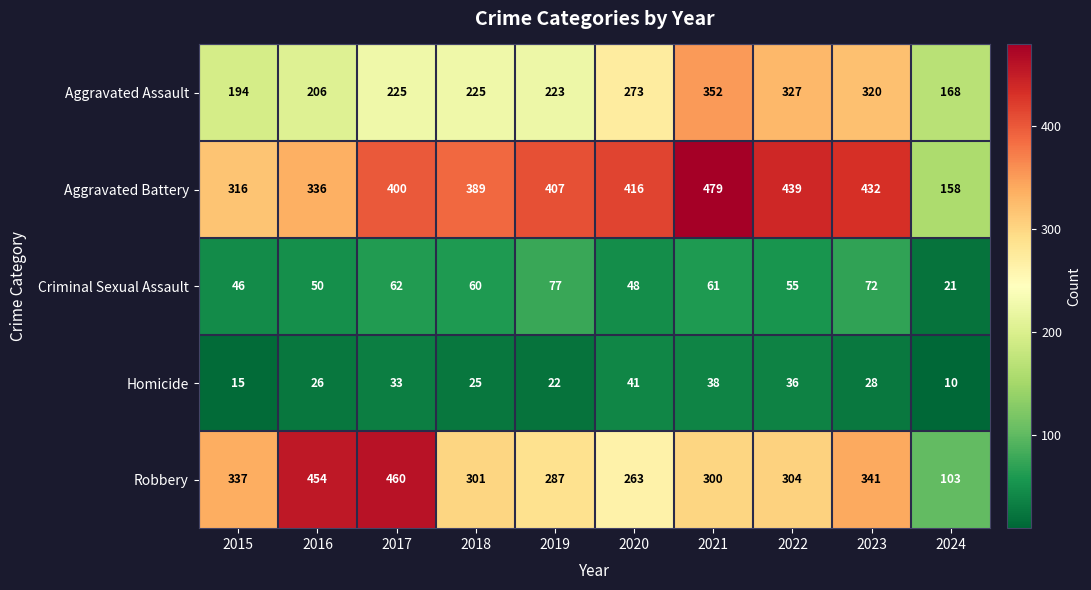

Which series has the widest spread of values?

Robbery